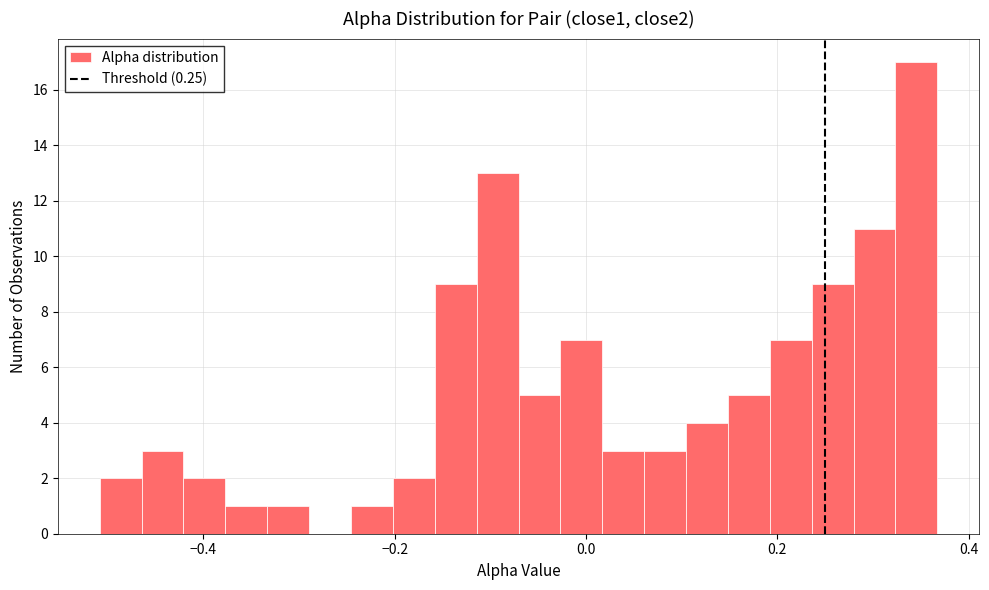

Around what value on the x-axis is the tallest bar? Give the approximate position of its centre, as read against the axis.

0.34